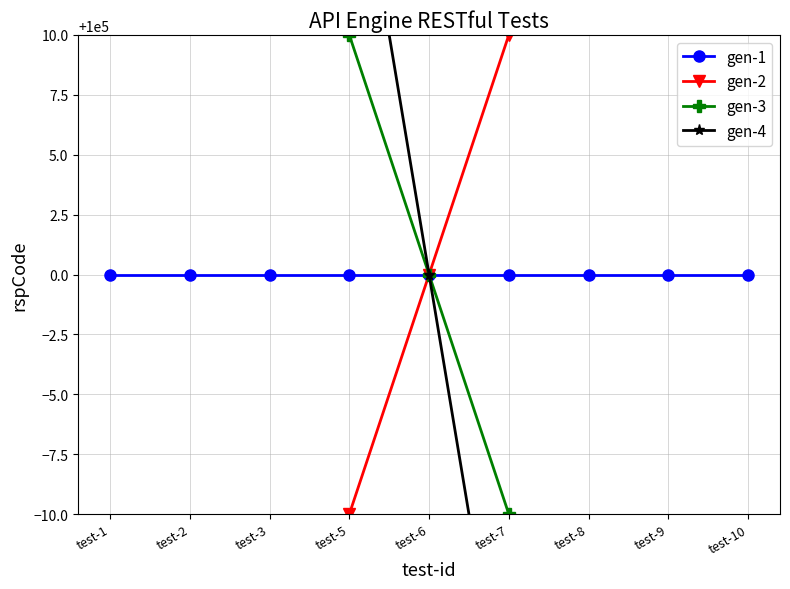

At test-7, list the series in order from smallest to largest.

gen-4, gen-3, gen-1, gen-2